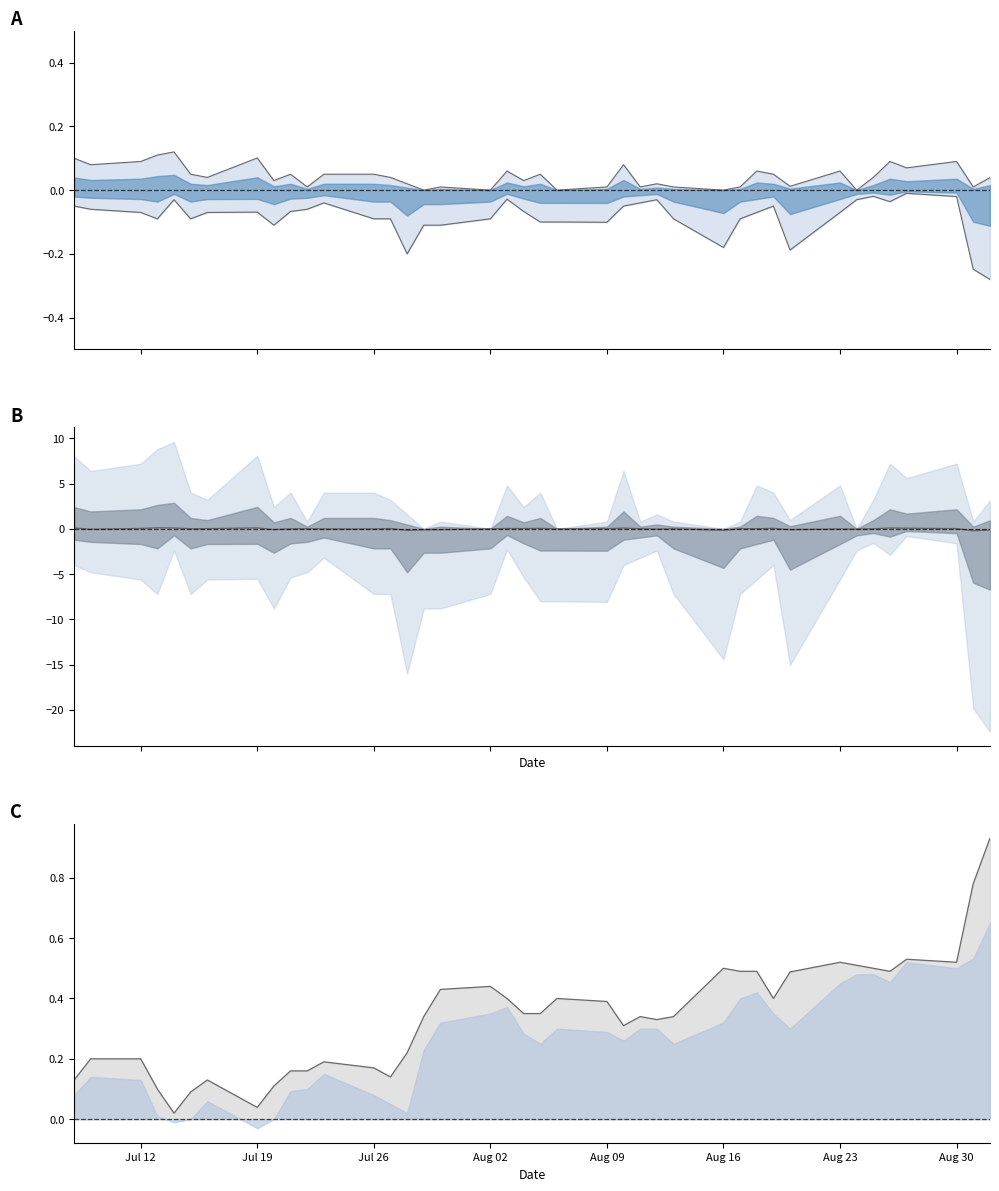

Reading right to left, transcribe all the data shown in this chart.

high deviation: 0.0	0.0	0.1	0.1	0.1	0.0	0.0	0.1	0.0	0.1	0.1	0.0	0.0	0.0	0.0	0.0	0.1	0.0	0.0	0.0	0.0	0.1	0.0	0.0	0.0	0.0	0.0	0.0	0.0	0.0	0.1	0.0	0.1	0.0	0.1	0.1	0.1	0.1	0.1	0.1
low deviation: -0.3	-0.2	-0.0	-0.0	-0.0	-0.0	-0.0	-0.1	-0.2	-0.0	-0.1	-0.1	-0.2	-0.1	-0.0	-0.0	-0.0	-0.1	-0.1	-0.1	-0.1	-0.0	-0.1	-0.1	-0.1	-0.2	-0.1	-0.1	-0.0	-0.1	-0.1	-0.1	-0.1	-0.1	-0.1	-0.0	-0.1	-0.1	-0.1	-0.1
open−close: -0.1	-0.2	0.0	0.1	0.1	0.0	-0.0	-0.0	-0.1	0.0	0.0	0.0	-0.2	0.0	-0.0	0.0	0.1	0.0	0.0	0.0	0.0	0.0	0.0	-0.1	-0.1	-0.2	0.0	-0.0	-0.0	0.0	0.0	-0.1	0.1	0.0	0.0	0.1	0.1	0.0	-0.1	0.1
close line: 0.9	0.8	0.5	0.5	0.5	0.5	0.5	0.5	0.5	0.4	0.5	0.5	0.5	0.3	0.3	0.3	0.3	0.4	0.4	0.4	0.4	0.4	0.4	0.4	0.3	0.2	0.1	0.2	0.2	0.2	0.2	0.1	0.0	0.1	0.1	0.0	0.1	0.2	0.2	0.1